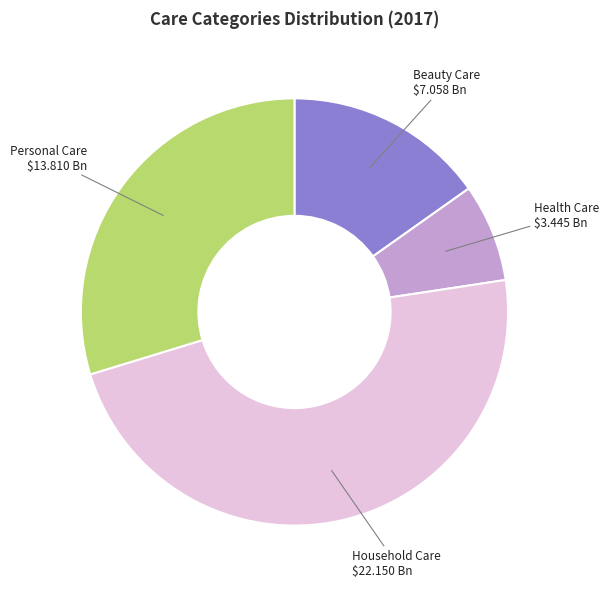

Count the number of slices in the pie.

4